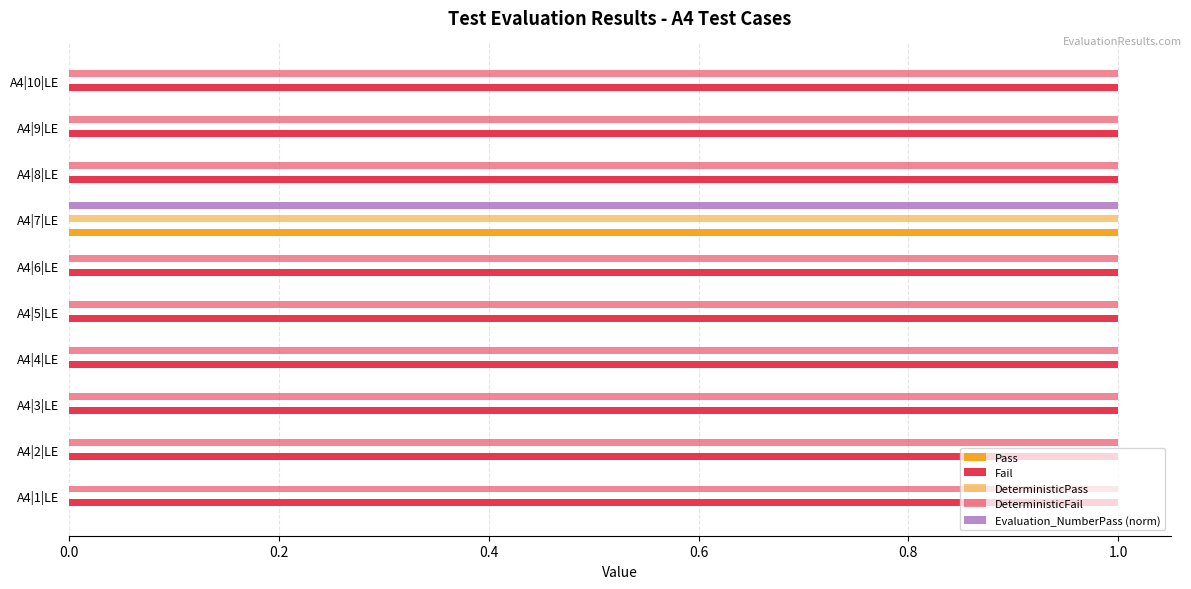

Count the number of categories in the chart.

10